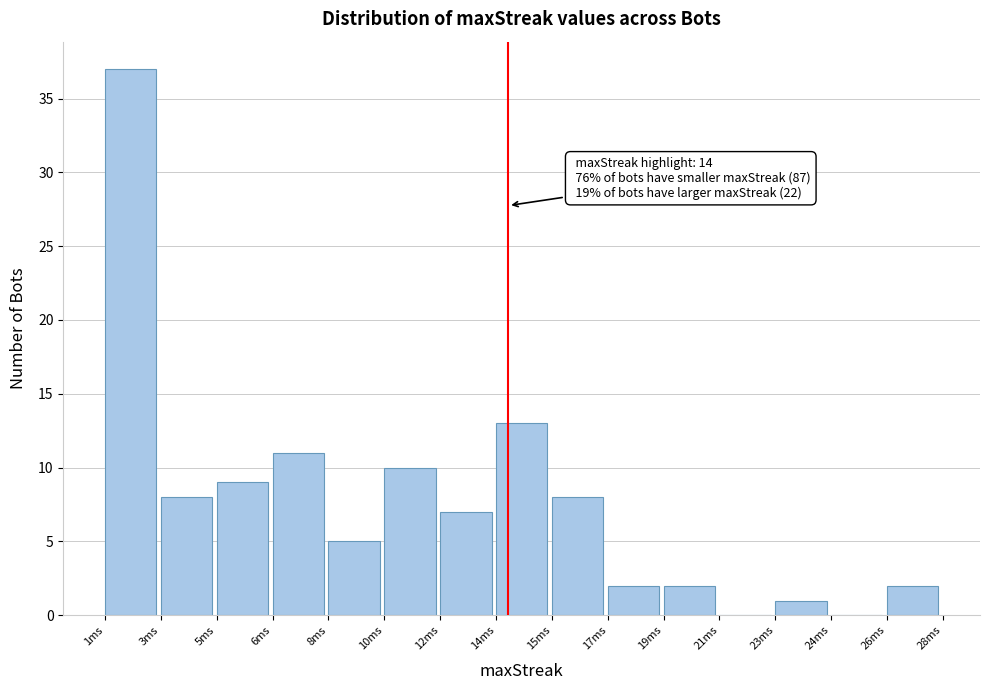

Reading left to right, extract all data points from this chart.

1ms=37	3ms=8	5ms=9	6ms=11	8ms=5	10ms=10	12ms=7	14ms=13	15ms=8	17ms=2	19ms=2	21ms=0	23ms=1	24ms=0	26ms=2